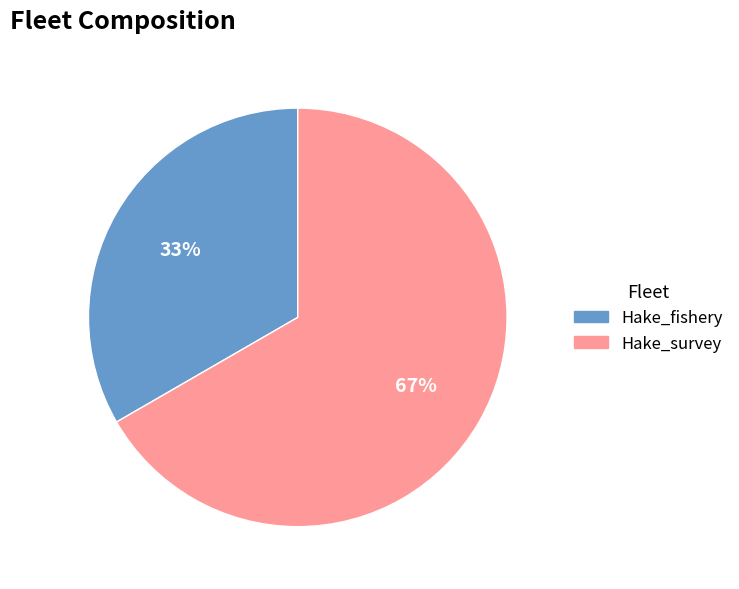

Is the sum of Hake_fishery and Hake_survey greater than half?

Yes